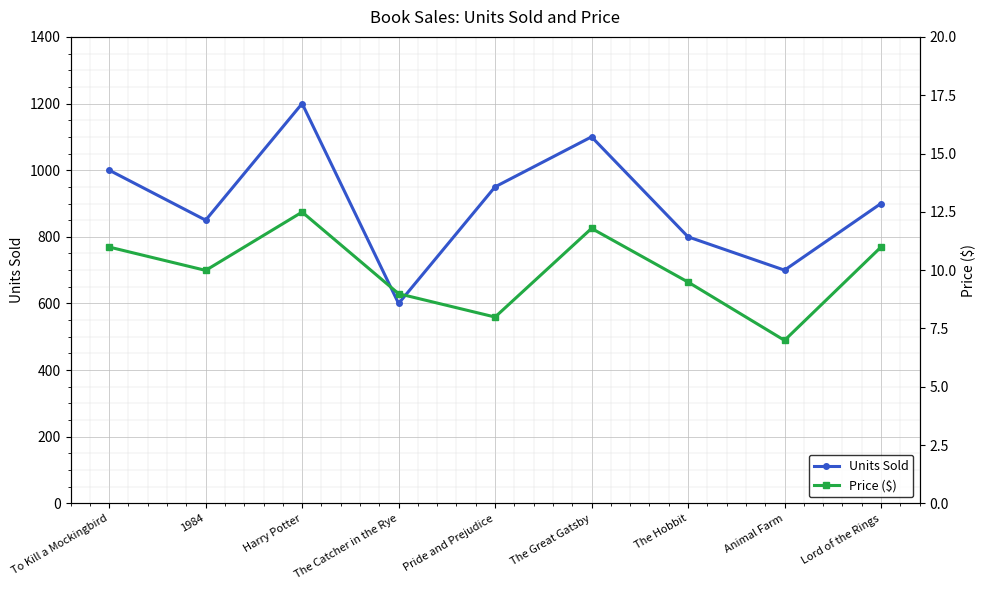

What is the minimum value shown in the chart?

7.0